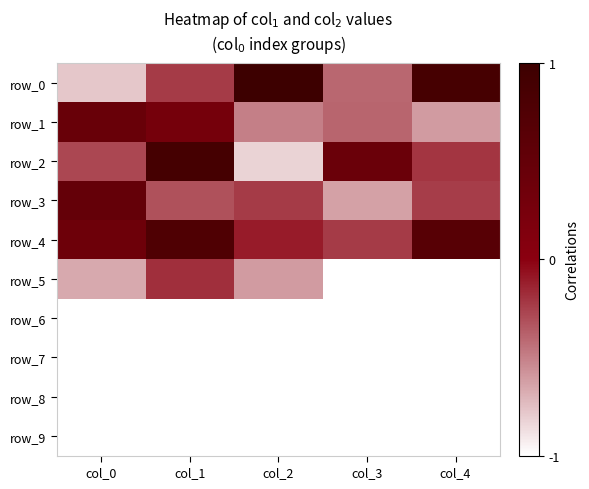

Is it true that row_2 equals -0.8 at col_2?

True